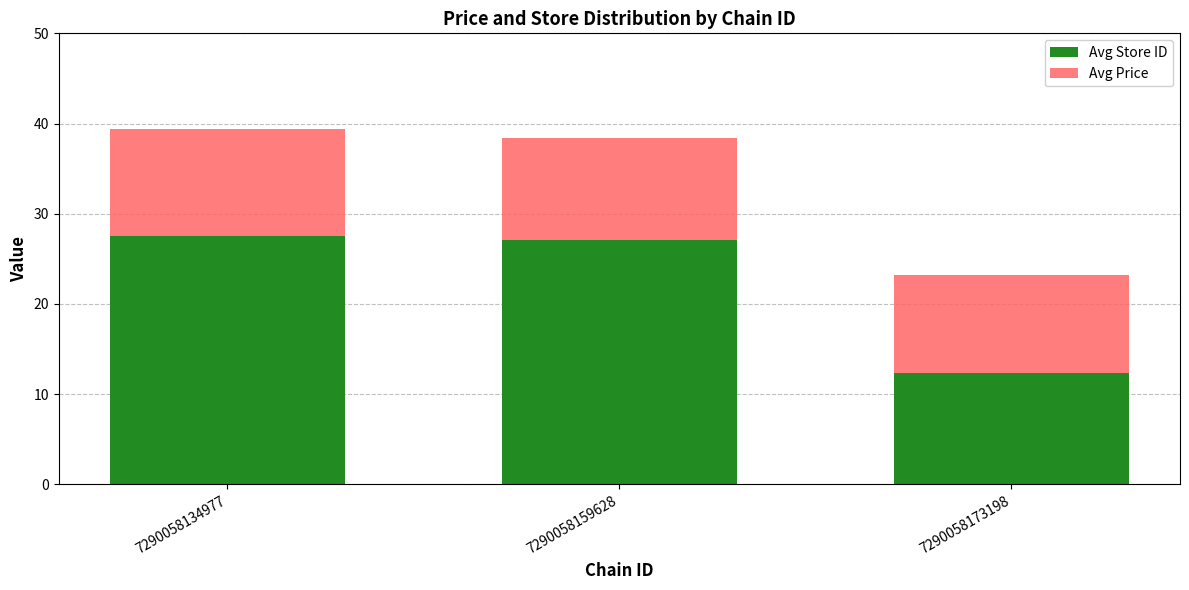

What are all the series names shown in the legend?

Avg Store ID, Avg Price